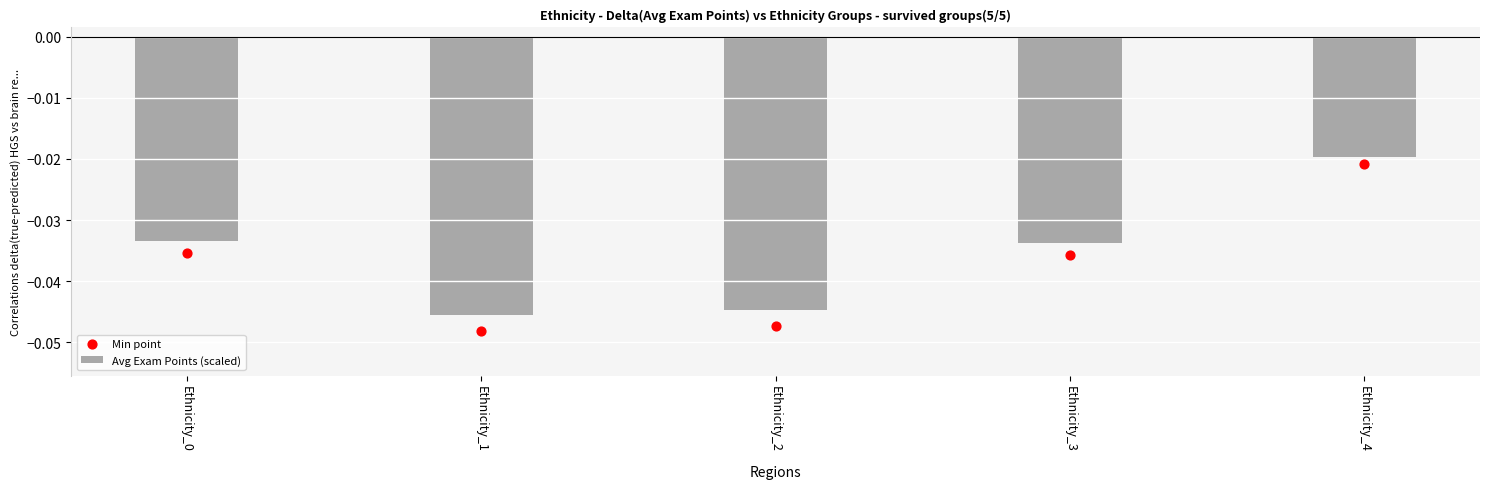

Which series has the largest total across all categories?

Avg Exam Points (scaled)